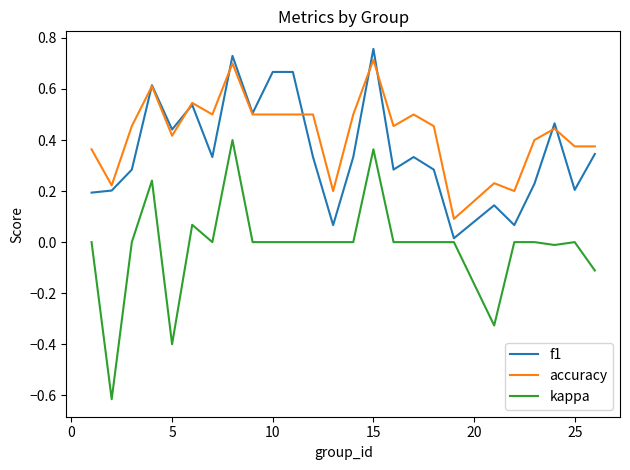

True or false: kappa and accuracy intersect in this chart.

False